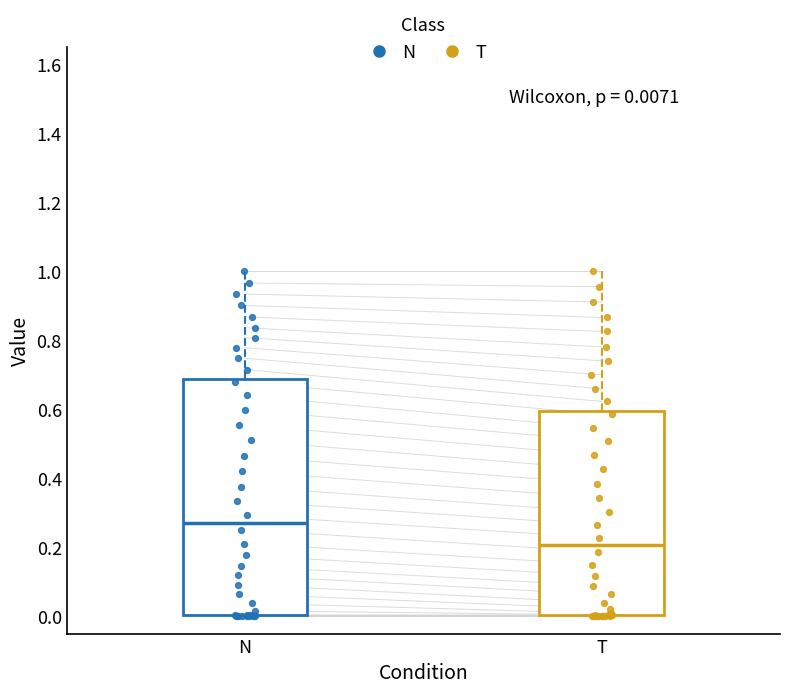

Which box is the tallest, from its lower edge to its upper edge?

N